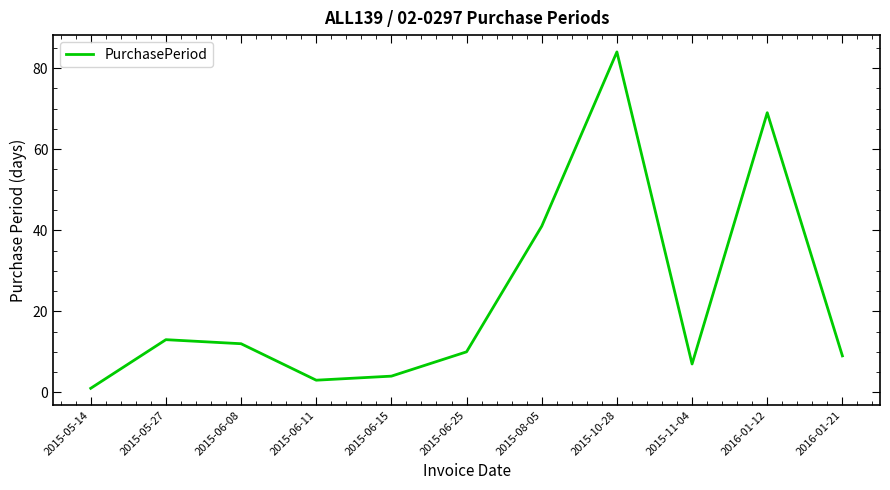

What is the average value?

23